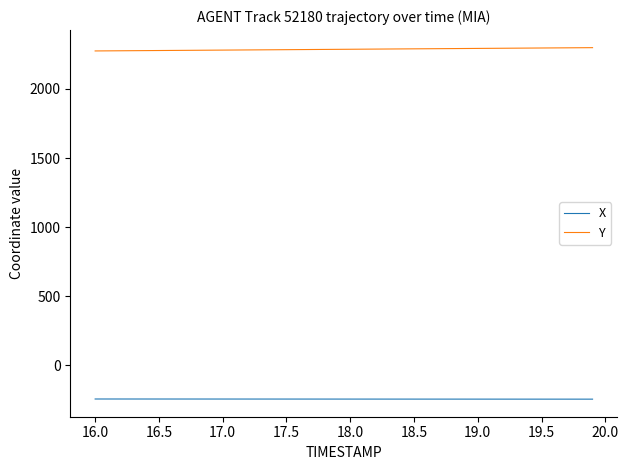

What is the minimum value for X?

-243.8